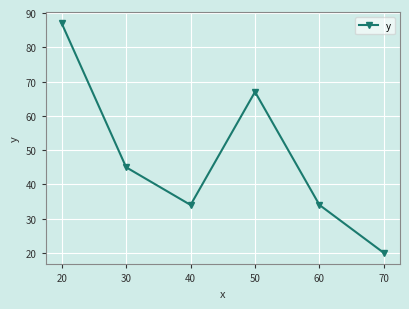

The chart shows a value of 19 at 20. True or false?

False